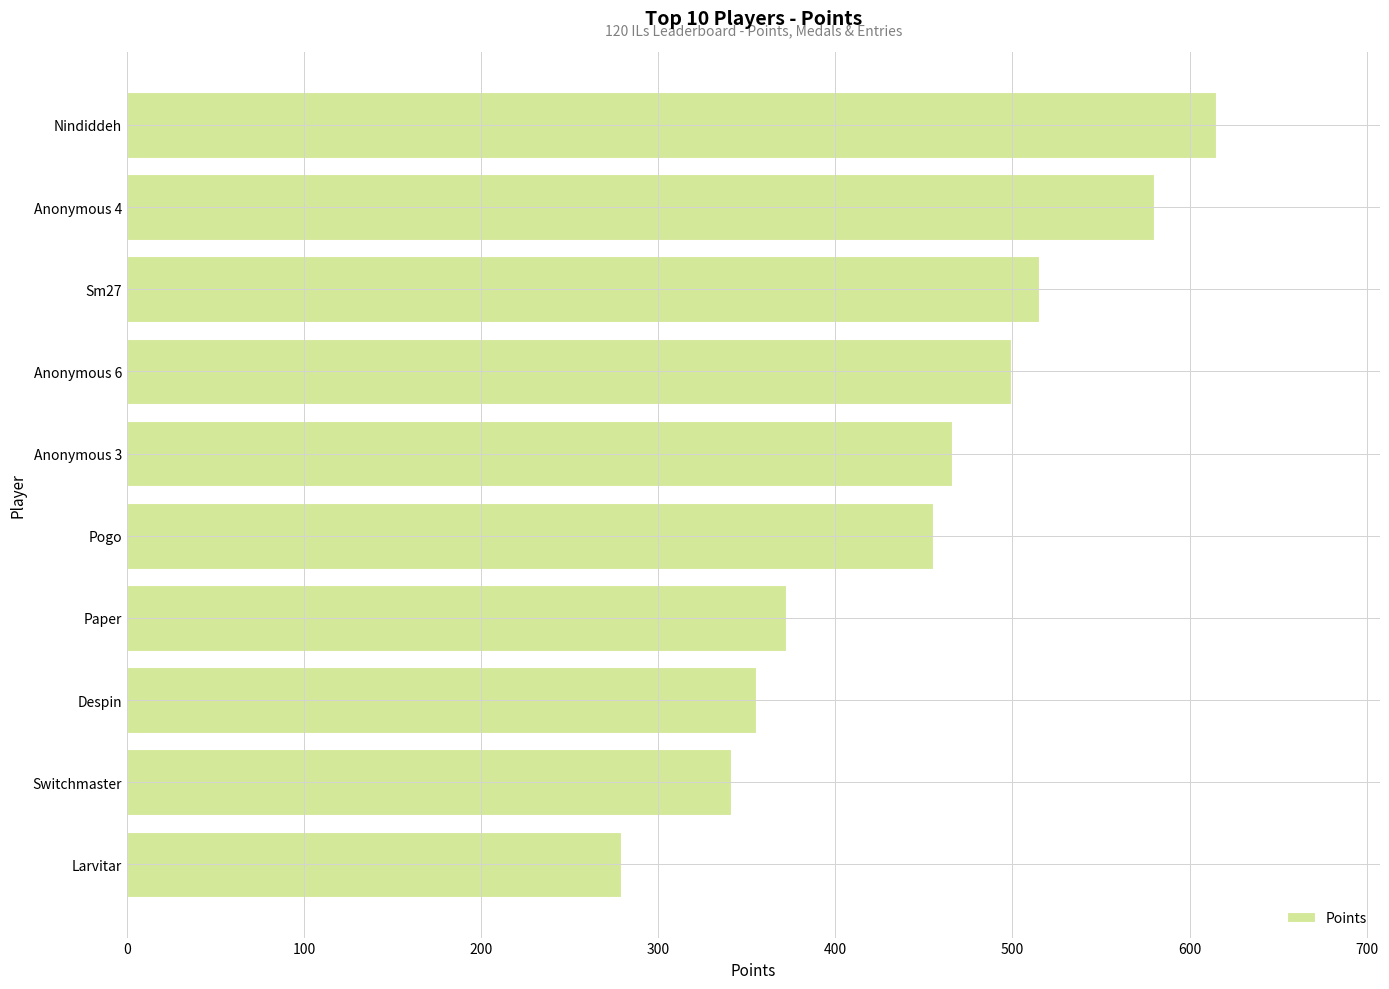

Reading top to bottom, extract all data points from this chart.

Nindiddeh=615	Anonymous 4=580	Sm27=515	Anonymous 6=499	Anonymous 3=466	Pogo=455	Paper=372	Despin=355	Switchmaster=341	Larvitar=279